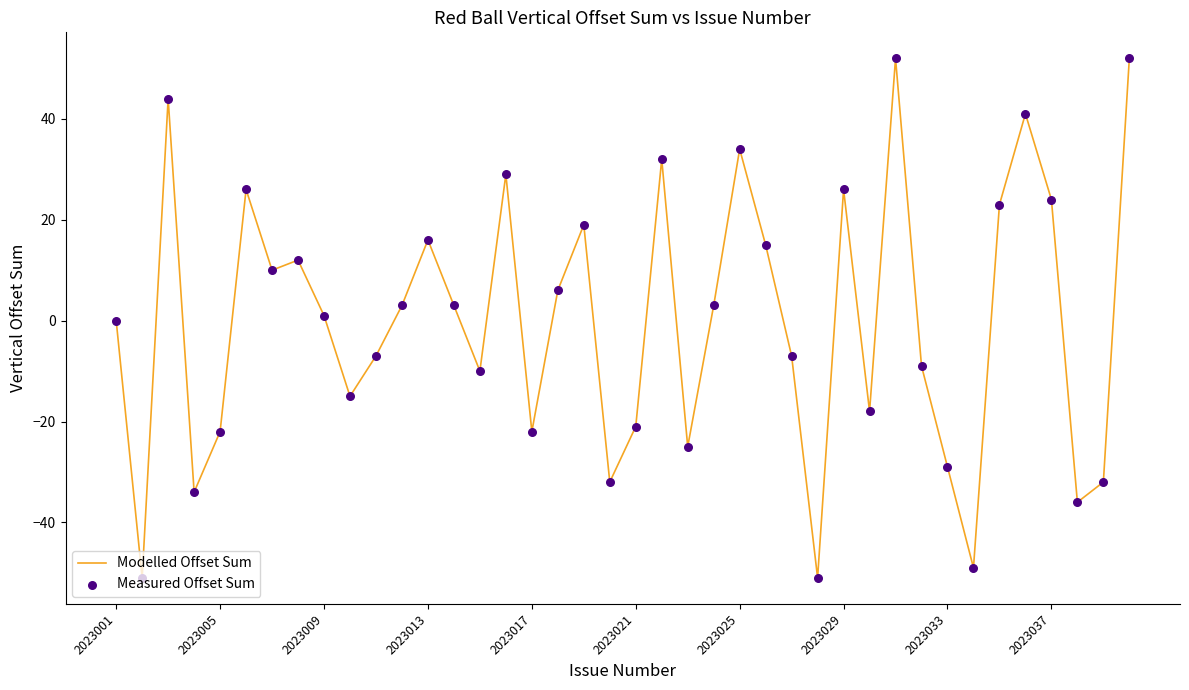

What is the difference between the maximum and minimum values?

103